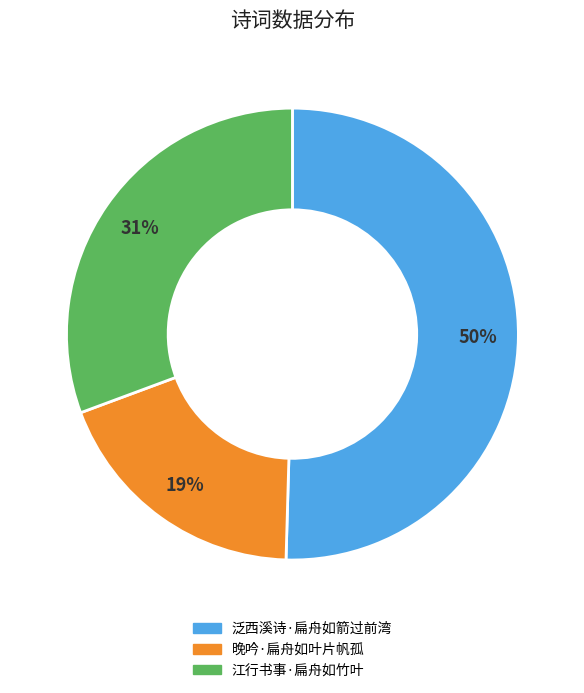

True or false: 晚吟·扁舟如叶片帆孤 accounts for 24% of the total.

False